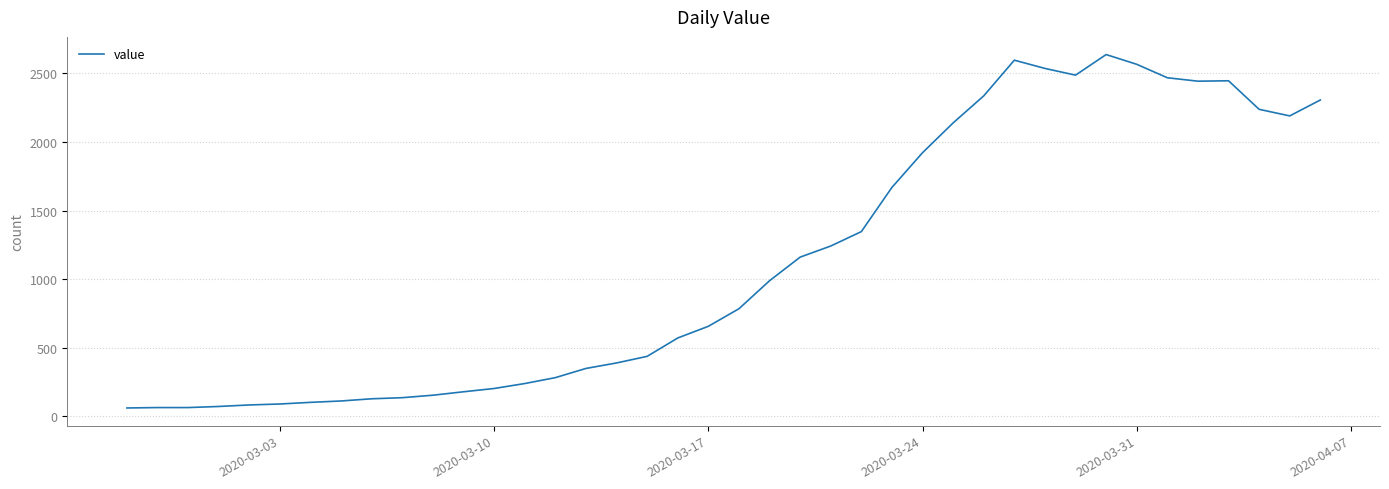

What is the maximum value shown in the chart?

2637